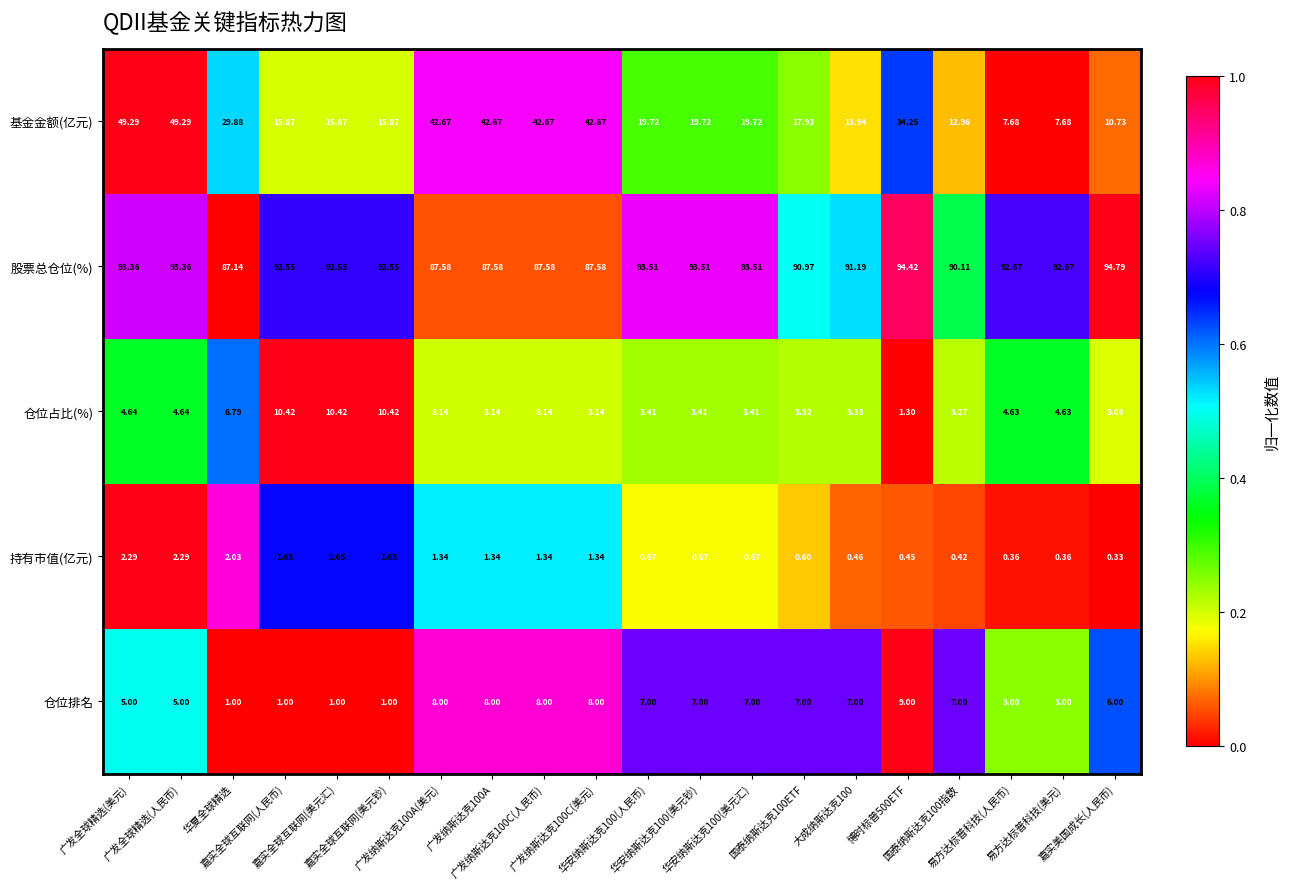

Which series has the widest spread of values?

基金金额(亿元)